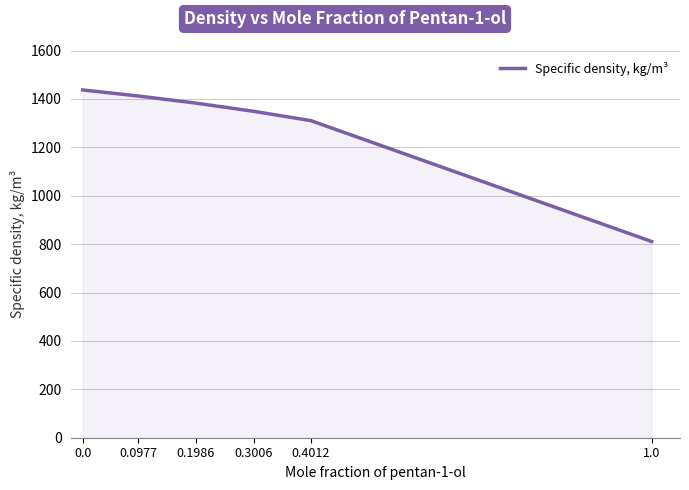

List the labels in order of value, smallest first.

1.0, 0.4012, 0.3006, 0.1986, 0.0977, 0.0